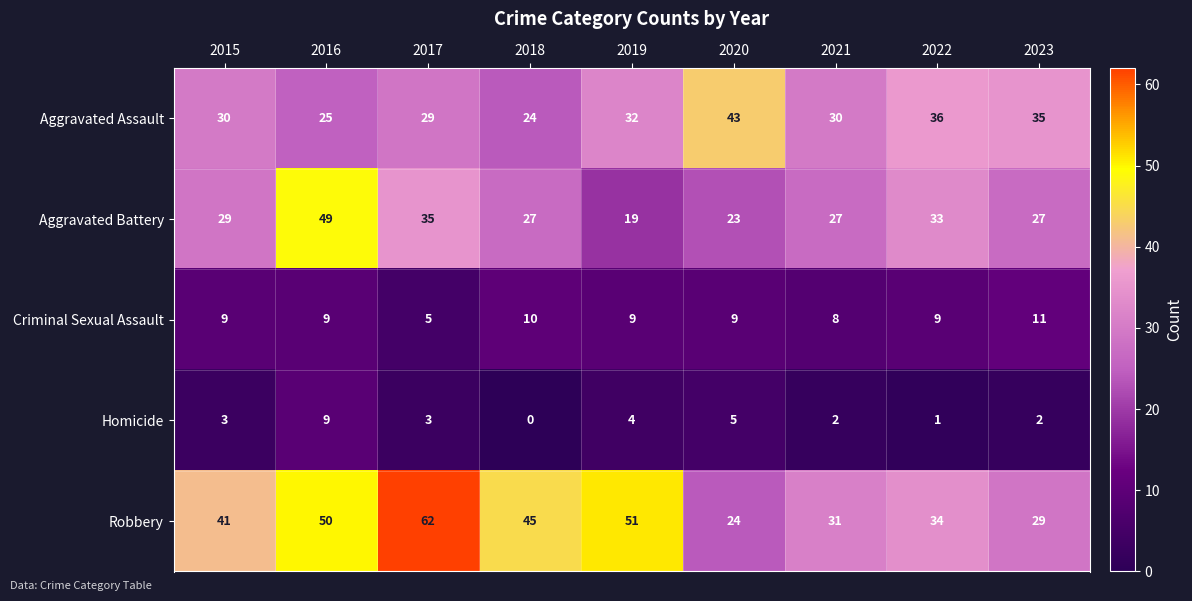

What is the difference between the maximum and minimum values in the Homicide series?

9